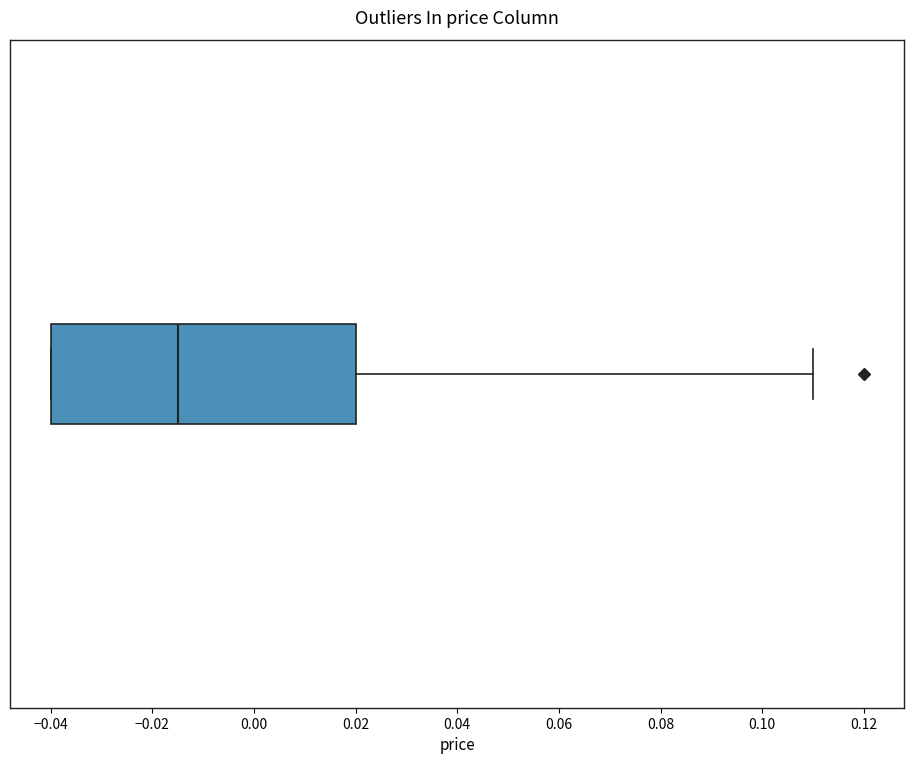

Transcribe this box plot: give where the median line is, the range the box spans, and where the two whiskers end, as read against the x-axis. The values are not printed on the chart, so give them approximately, as read against the axis.

median -0.014, box -0.040 to 0.020, whiskers -0.040 to 0.110